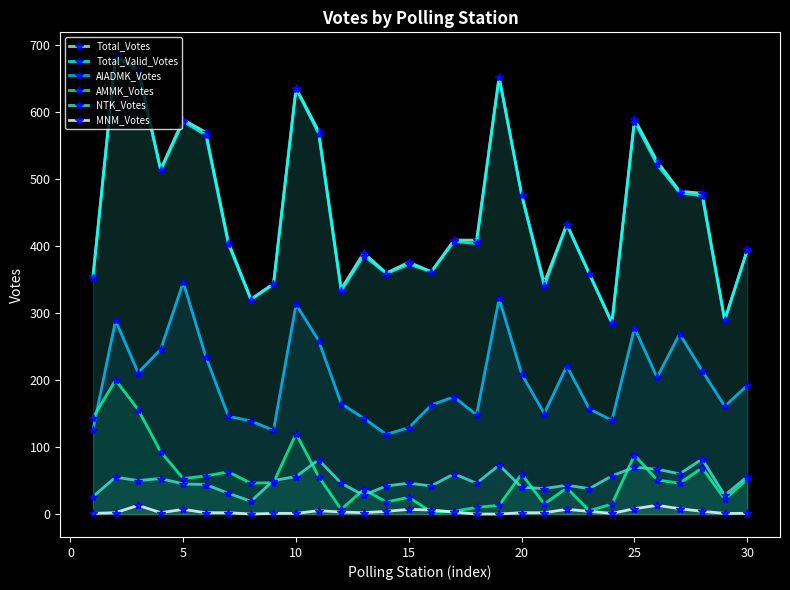

True or false: AIADMK_Votes and Total_Votes intersect in this chart.

False